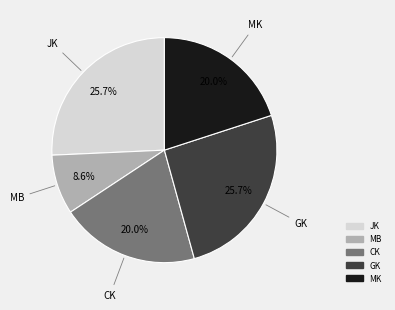

Does JK represent more than half of the total?

No